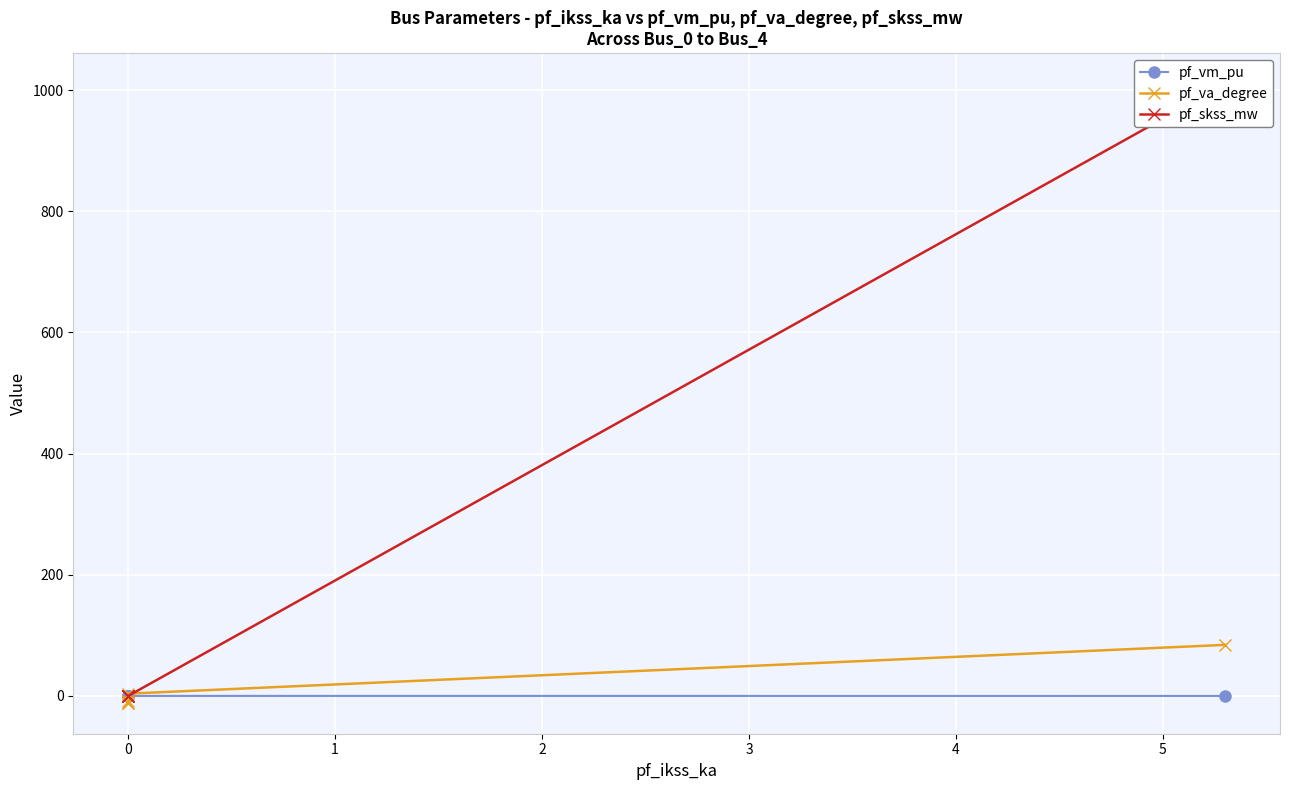

How many values in pf_skss_mw are above zero?

1